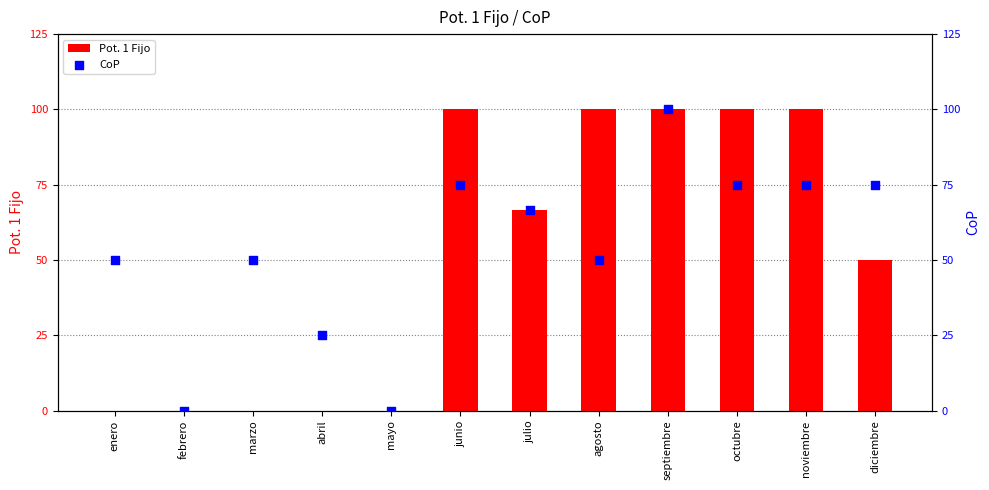

At which category is the sum across all series the highest?

septiembre